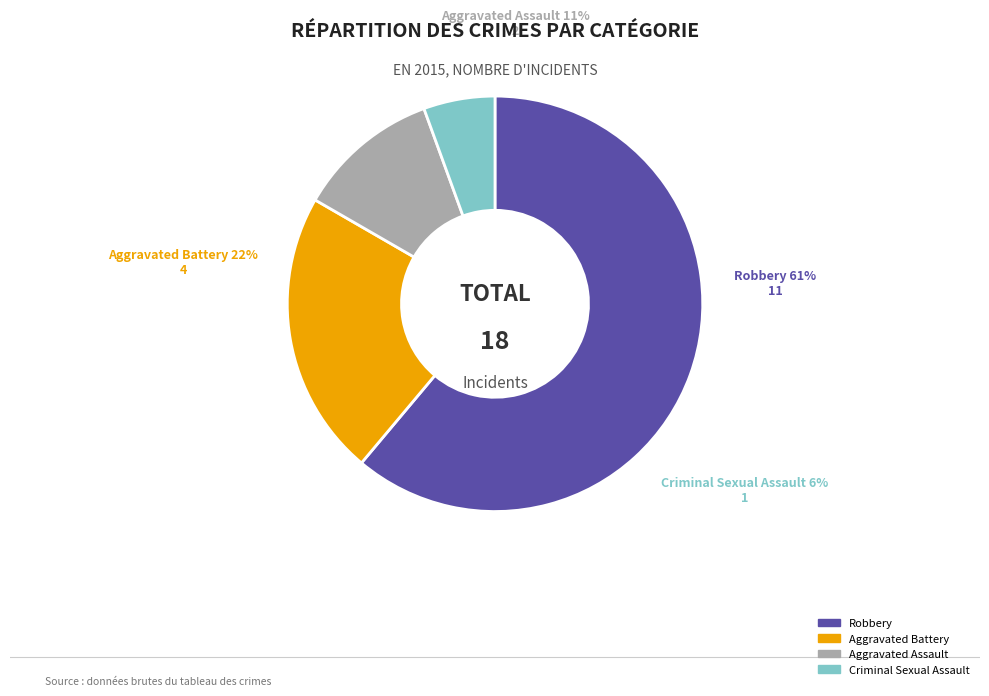

Approximately how many times larger is the value at Aggravated Assault compared to Robbery?

0.2